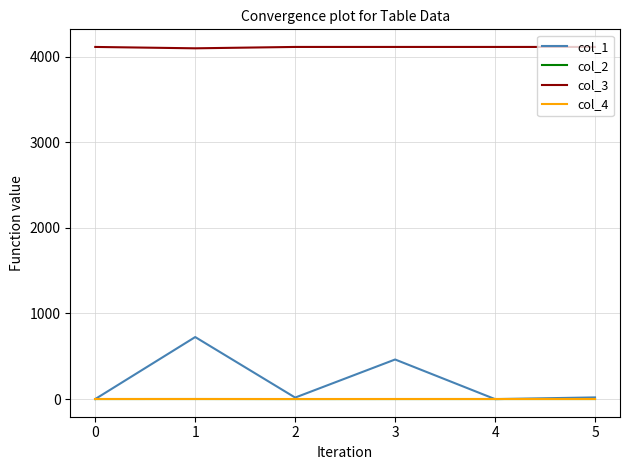

What is the greatest value displayed?

4112.0